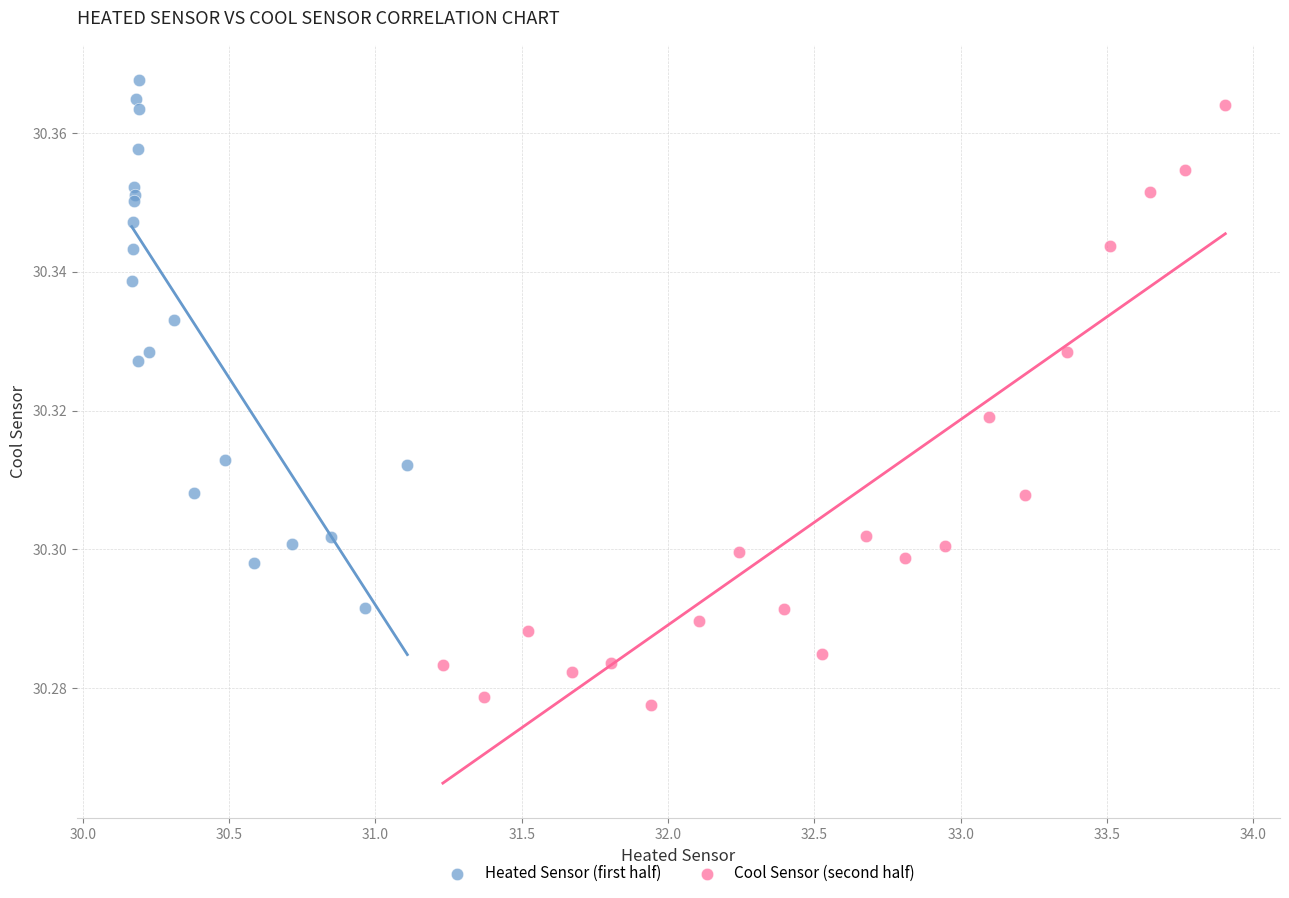

What are all the series names shown in the legend?

Heated Sensor (first half), Cool Sensor (second half)